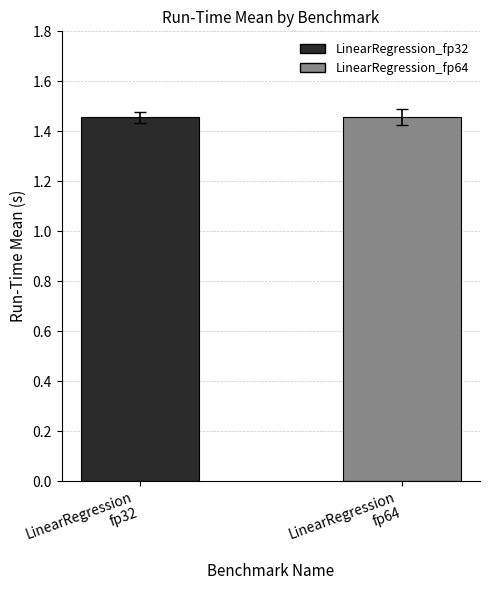

What is the sum of all values?

2.9